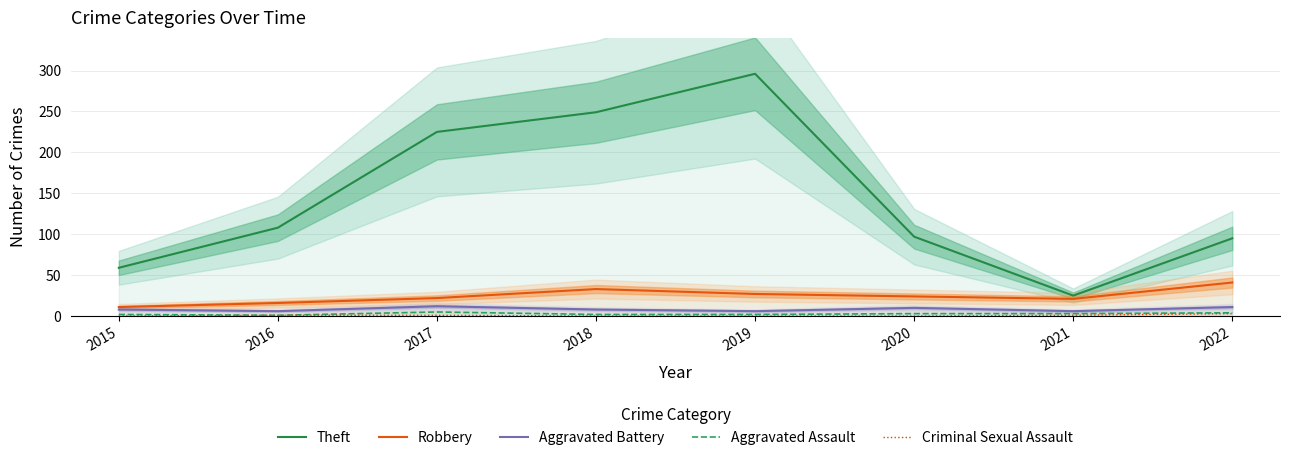

Is it true that Robbery equals 34 at 2017?

False